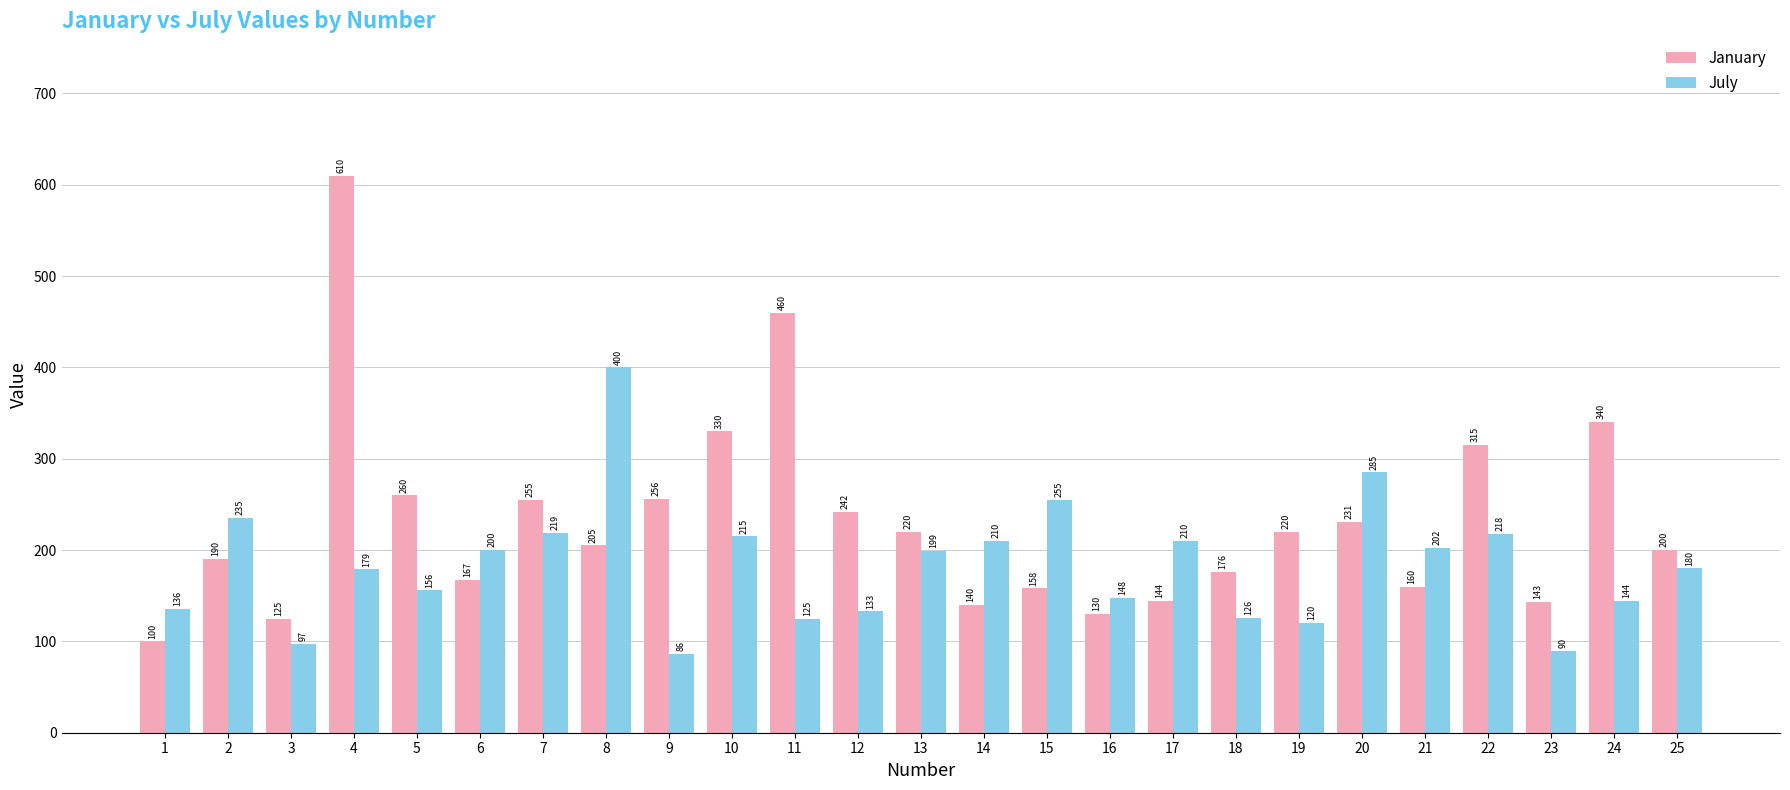

What is the difference between the second highest and minimum values in the July series?

199